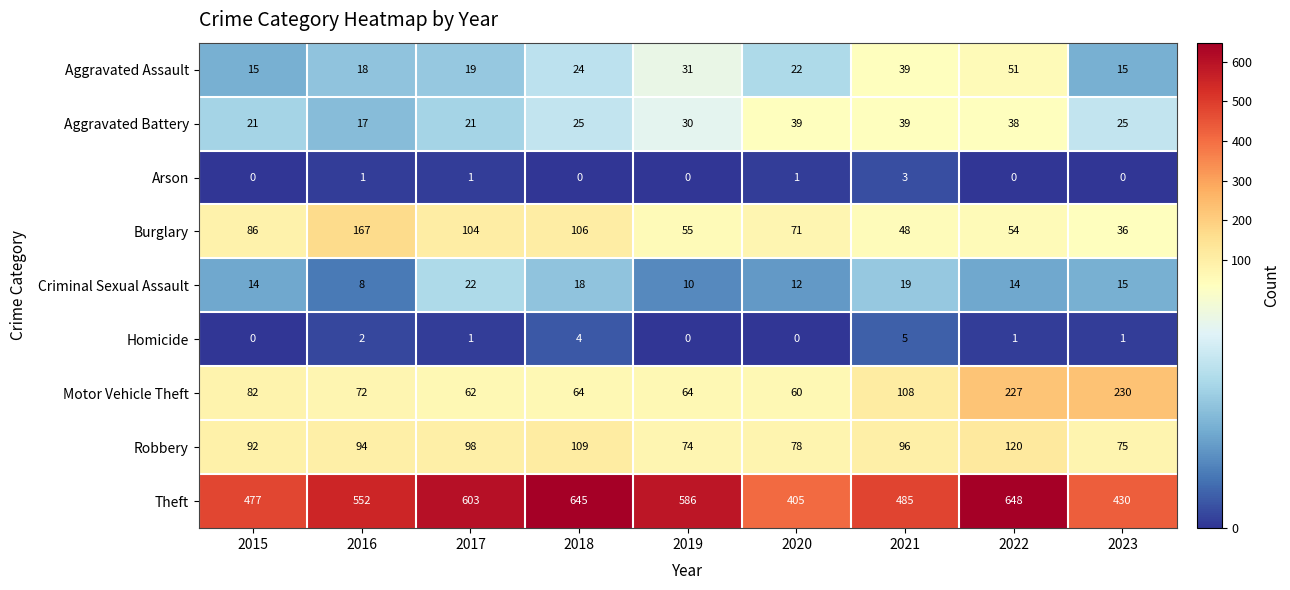

What is the total value across all series at 2020?

688